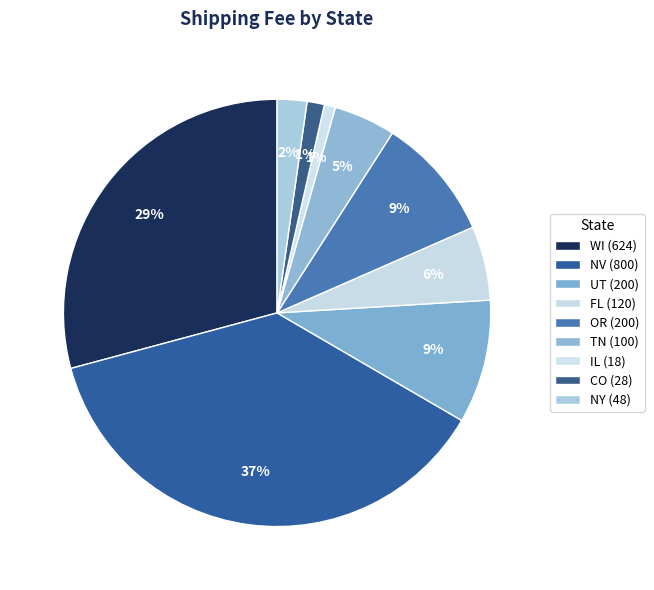

Count the number of slices in the pie.

9